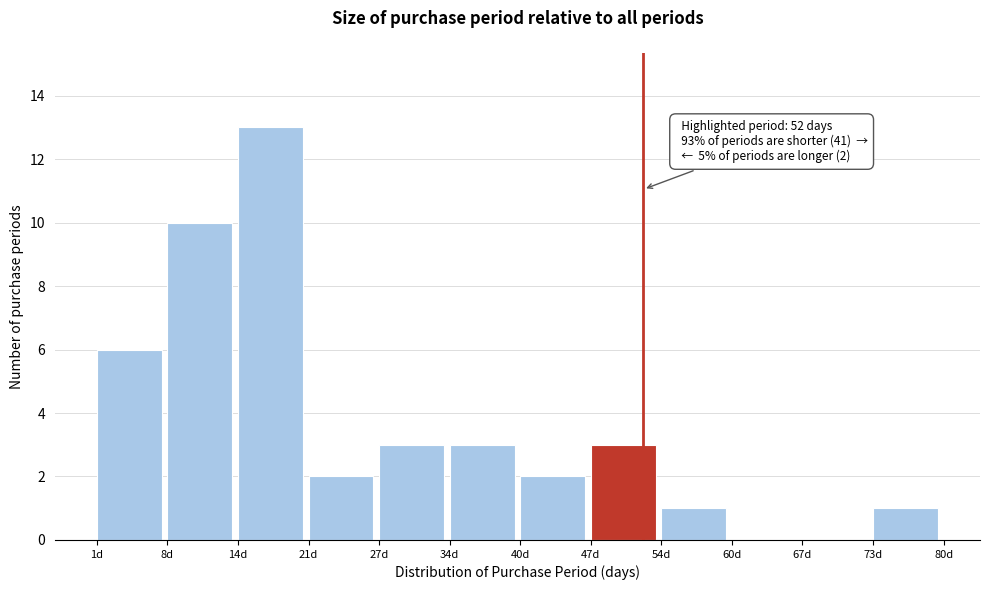

Over which range of the x-axis is the bar tallest?

14 to 21